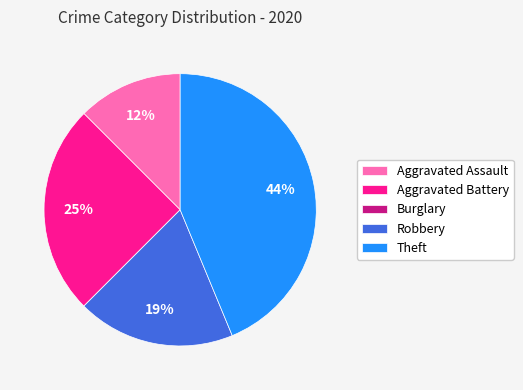

What percentage is the Aggravated Battery slice, to the nearest percent?

25%